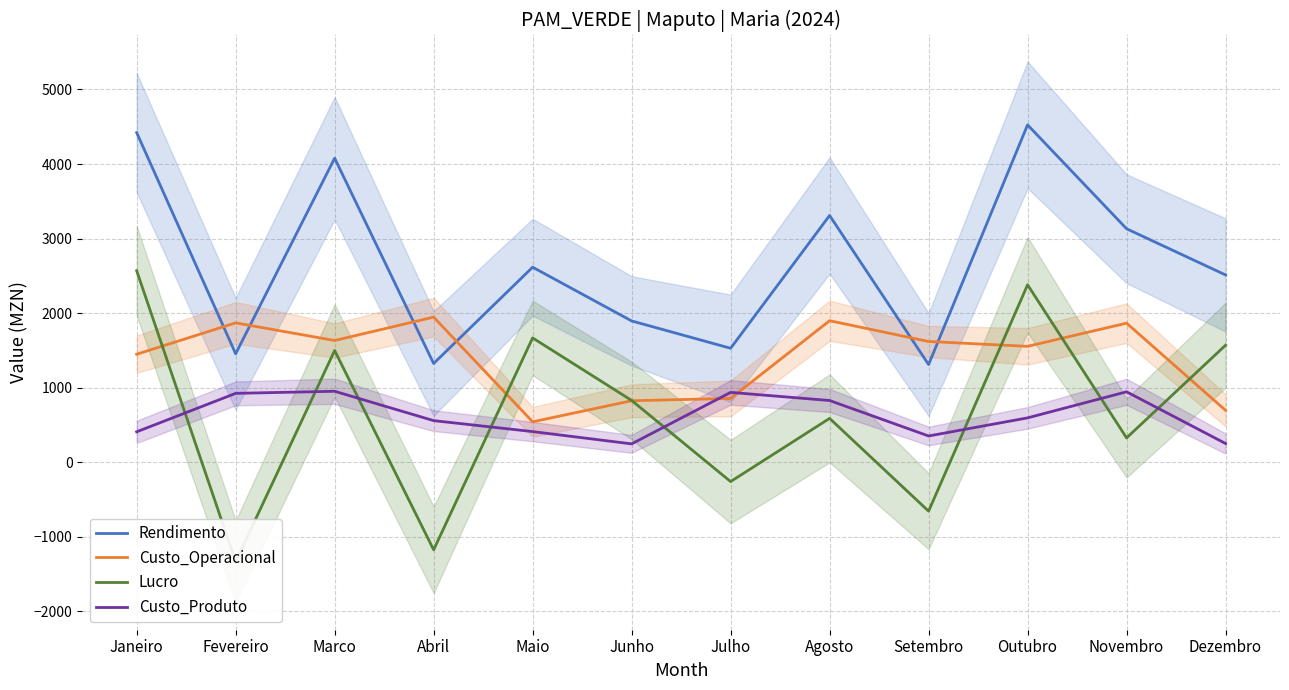

What is the spread (max minus min) of values at Outubro?

3932